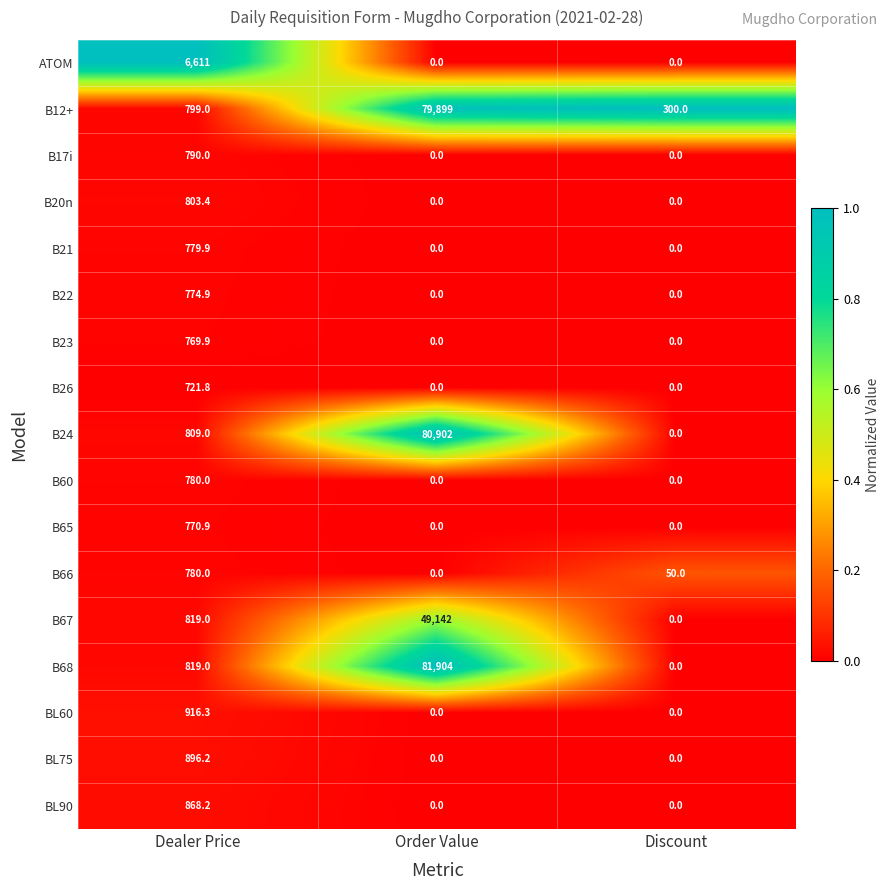

Which series has the largest range (max minus min)?

B68